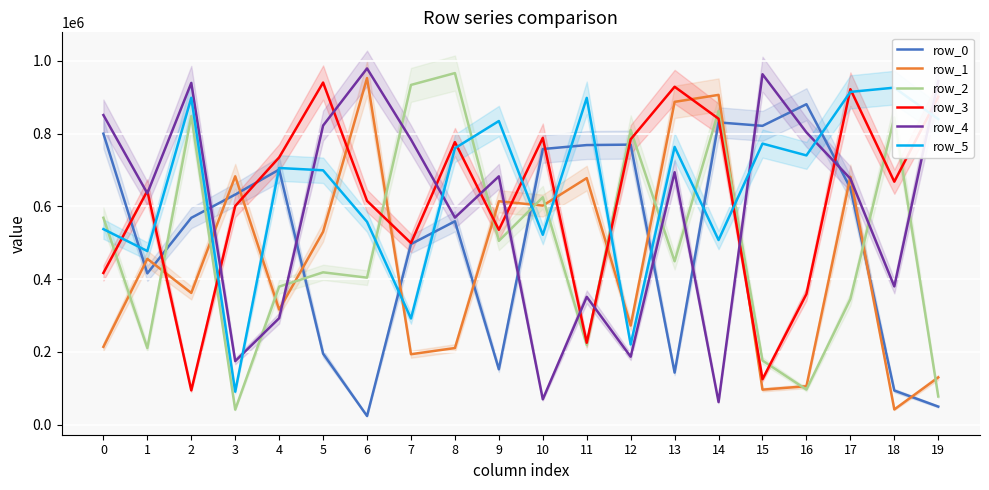

After their last crossing, which series has the higher values: row_4 or row_5?

row_4